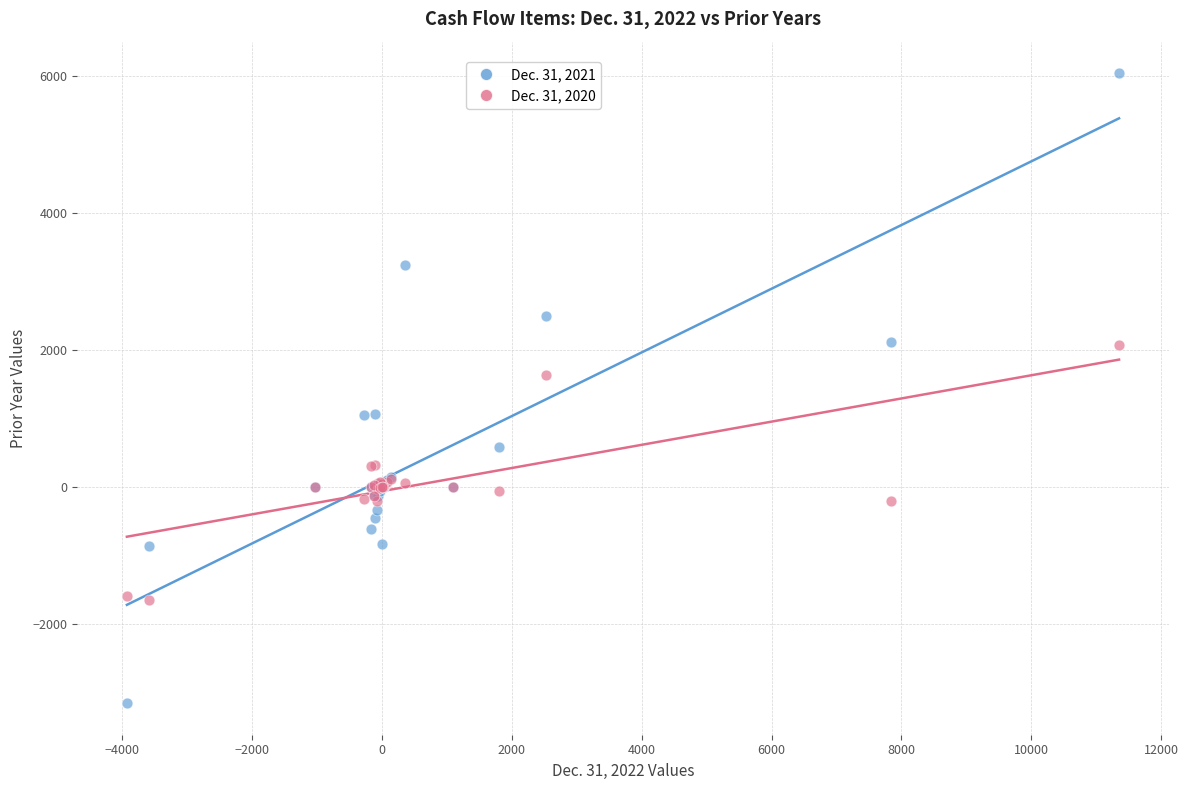

Which series contains the highest Y value?

Dec. 31, 2021